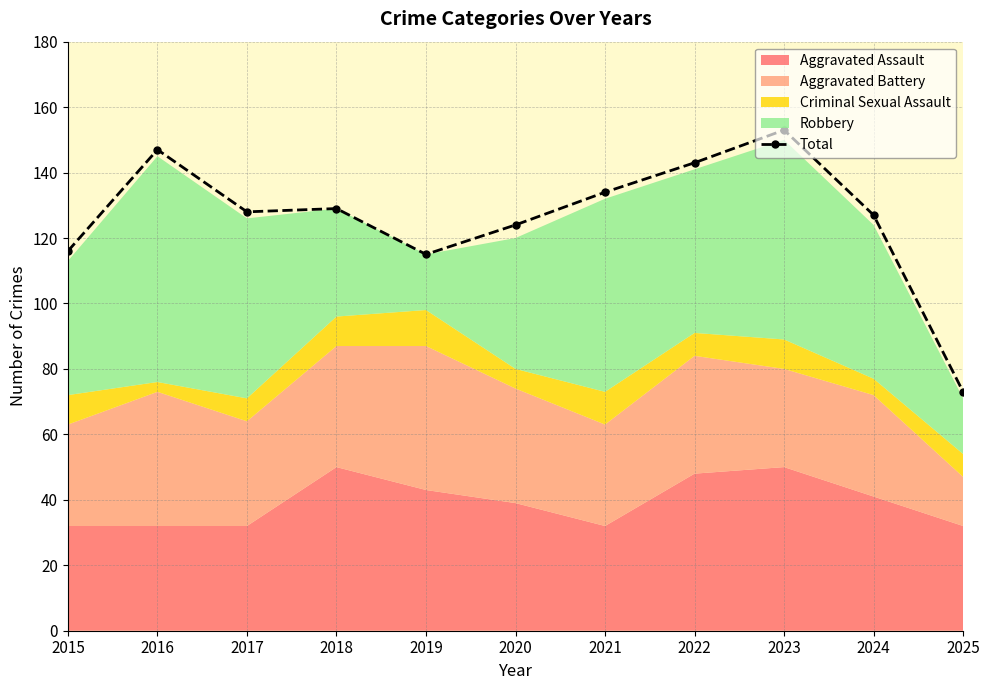

Where is the data nearest to the value 113?

2019